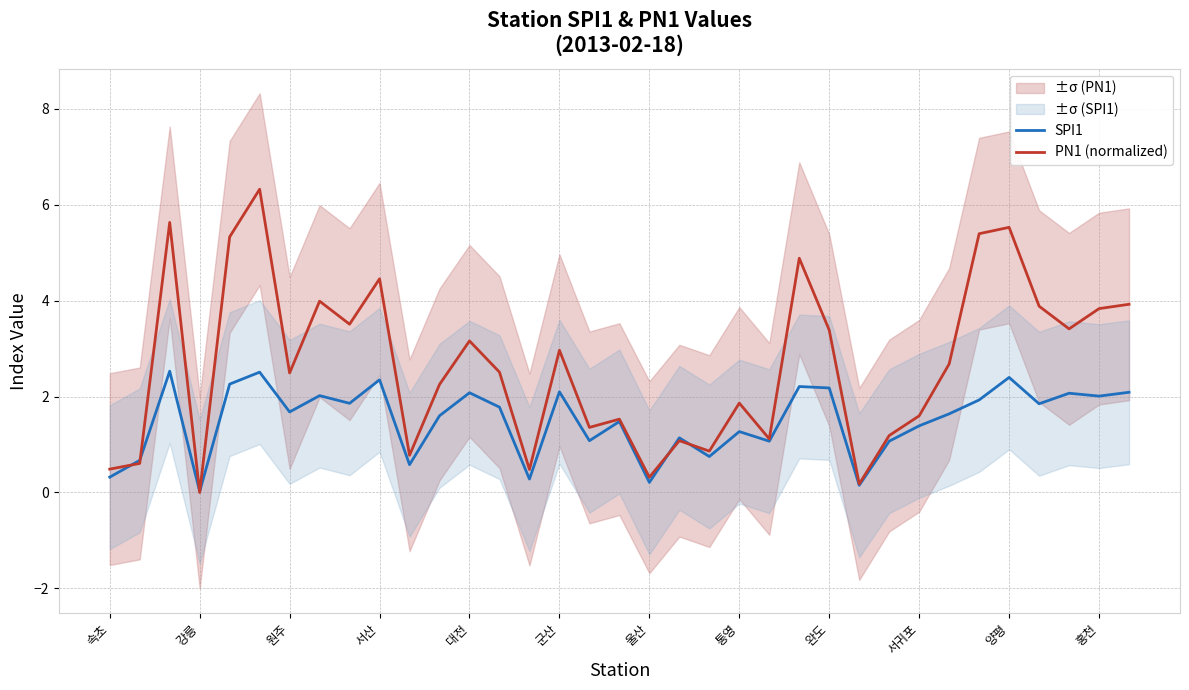

What is the average value of the SPI1 series?

1.5